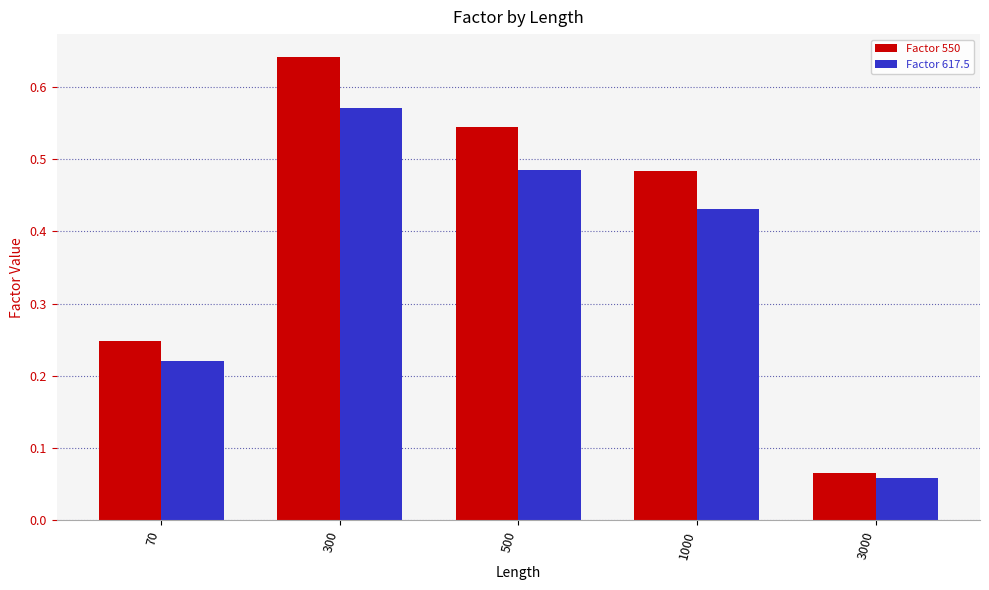

Is the value of Factor 617.5 at 3000 greater than the value of Factor 550 at 1000?

No